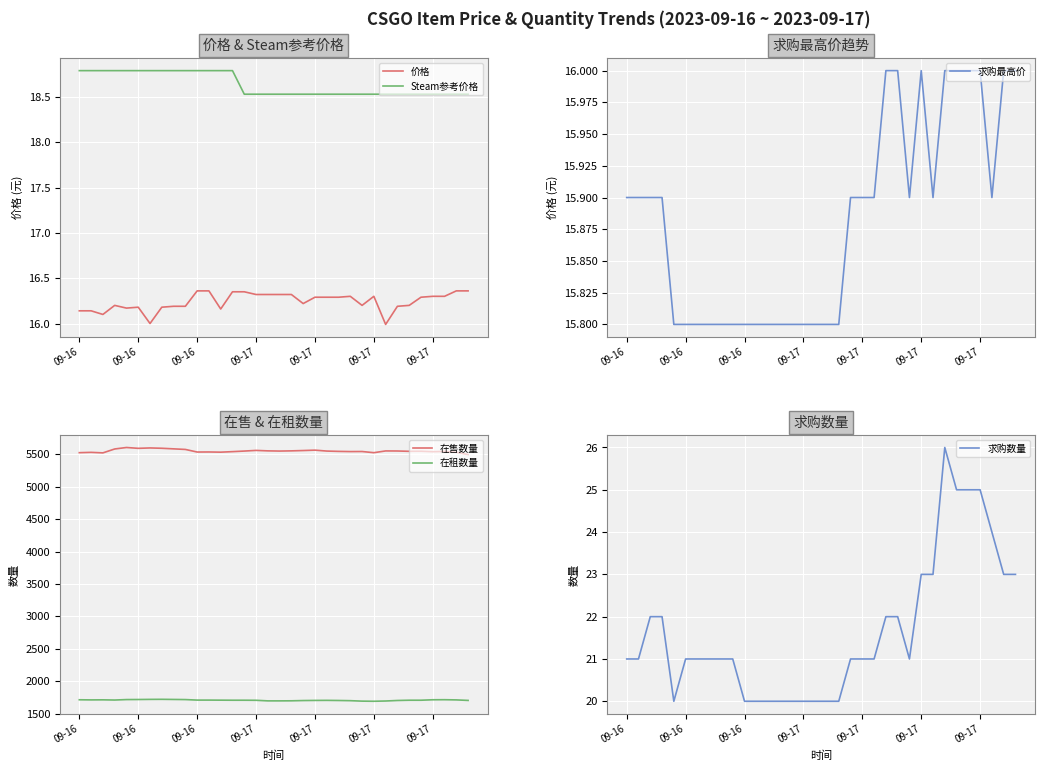

True or false: Steam参考价格 has more than 1 points higher than both neighbors.

False